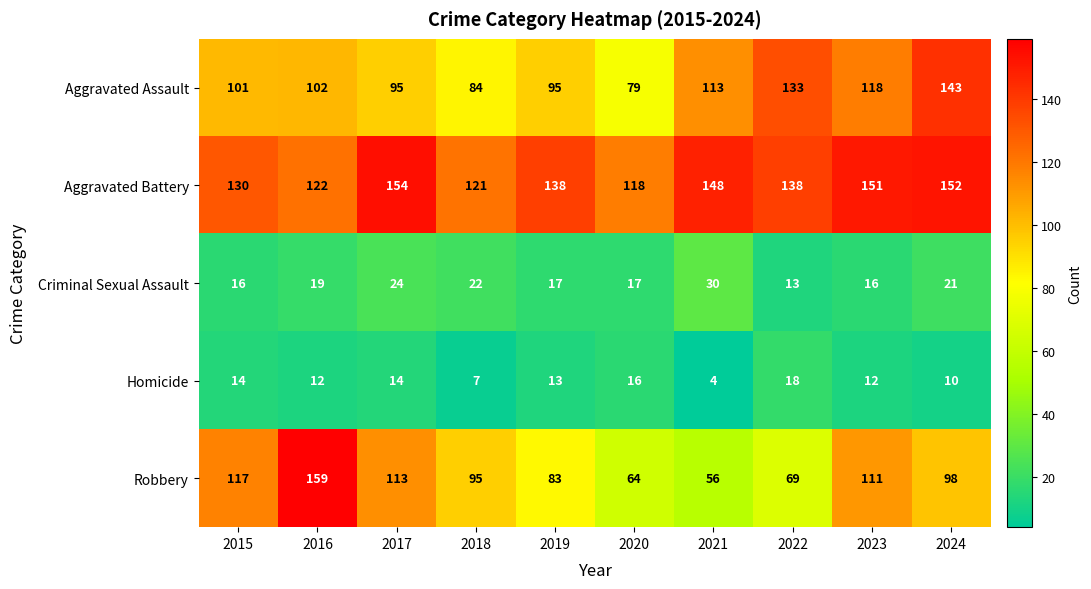

What is the difference between the maximum and minimum values in the Criminal Sexual Assault series?

17